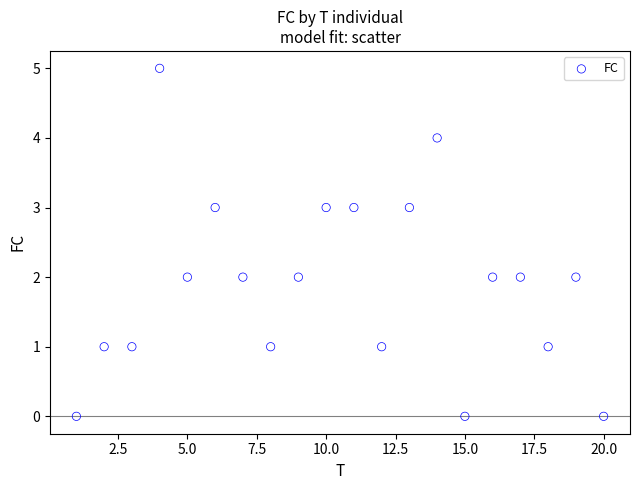

What is the range of X values (max minus min)?

19